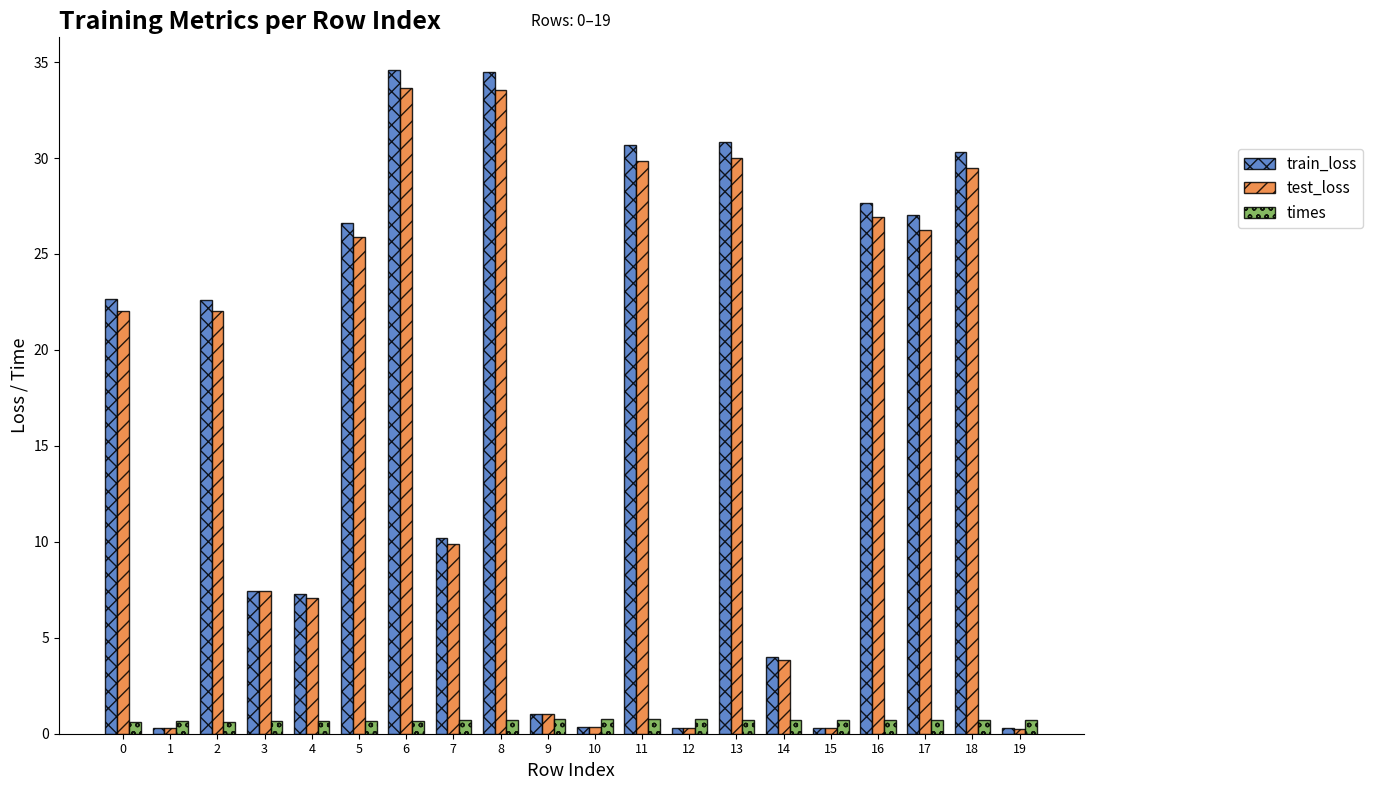

Is it true that train_loss equals 0.3 at 15?

True